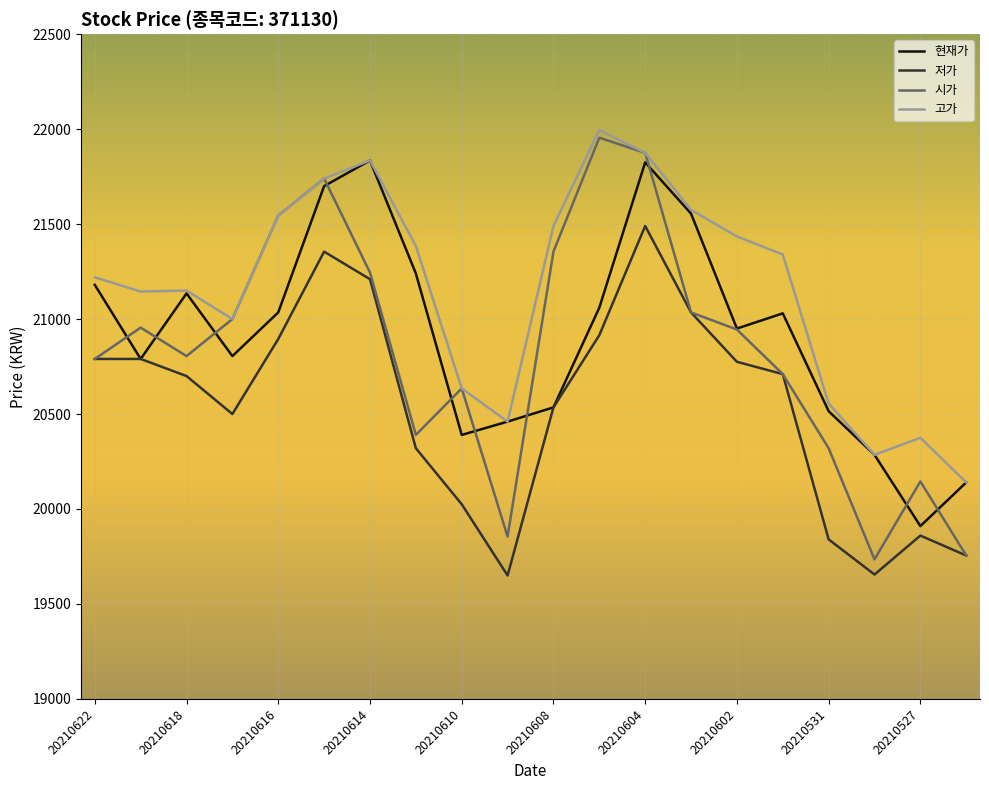

How many lines are shown in the chart?

4